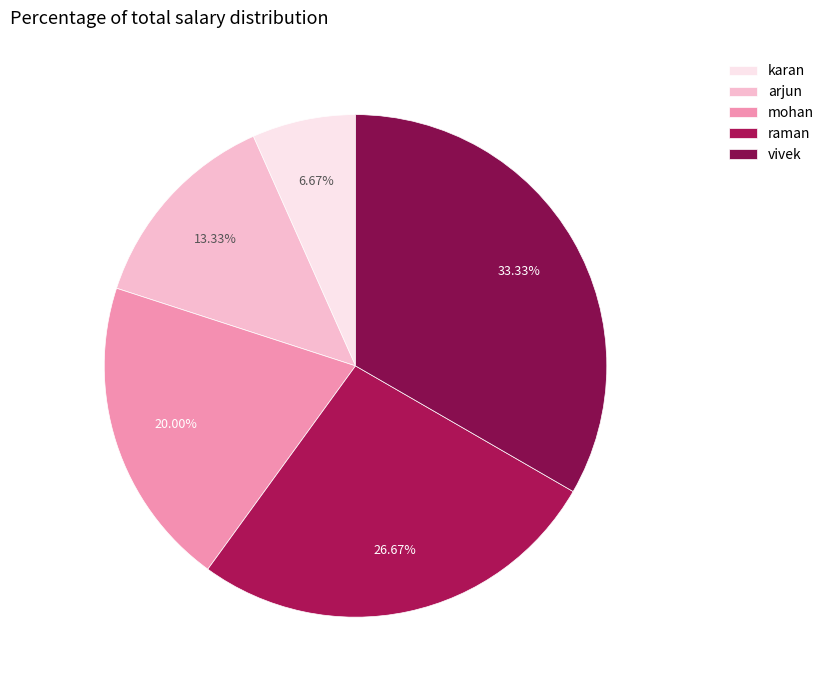

Which slice is the smallest?

karan